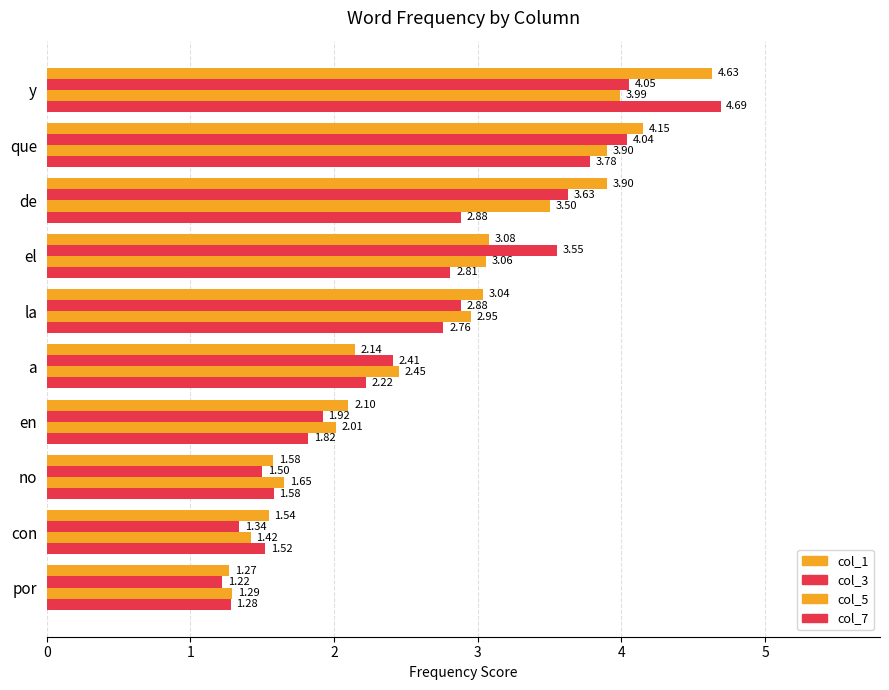

How many values in the col_7 series are below 2?

4